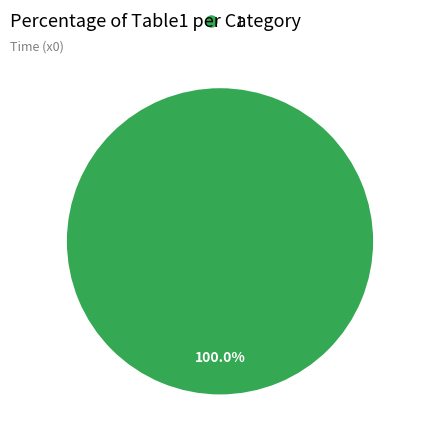

Between 0 and 1, which is larger?

1